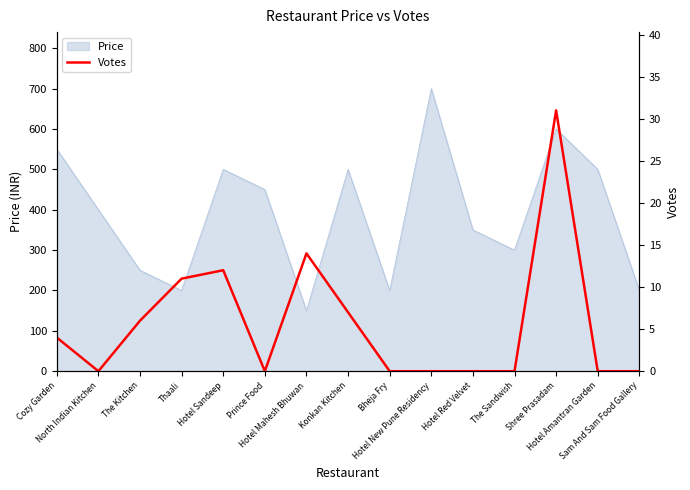

What is the highest value of the Price series?

700